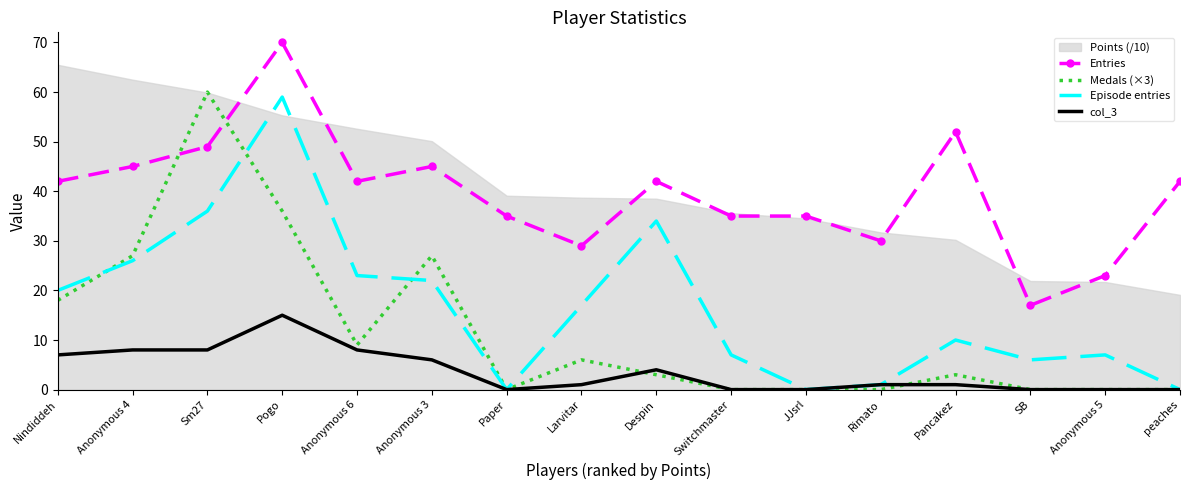

In Entries, how many points are lower than both neighbors (excluding endpoints)?

4